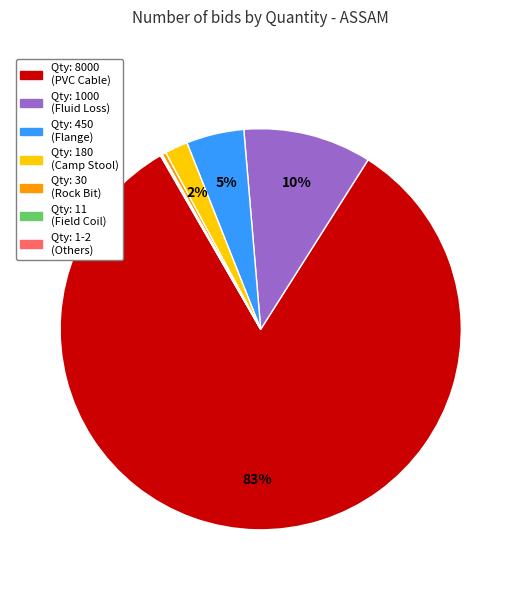

The Qty: 450 (Flange) slice represents 13% of the pie. True or false?

False